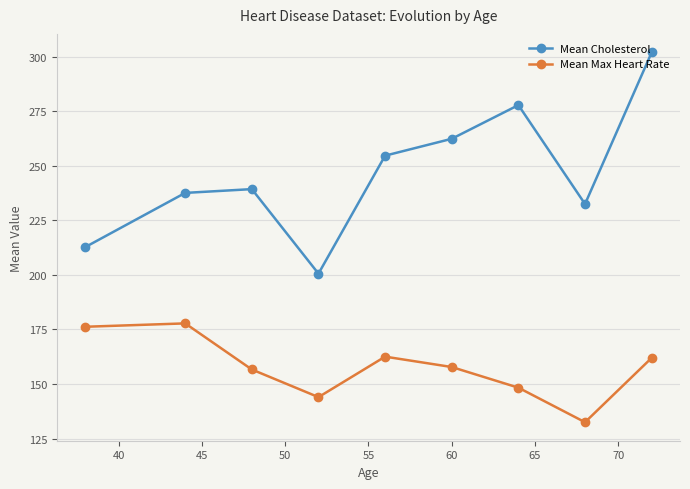

True or false: Mean Cholesterol and Mean Max Heart Rate intersect in this chart.

False